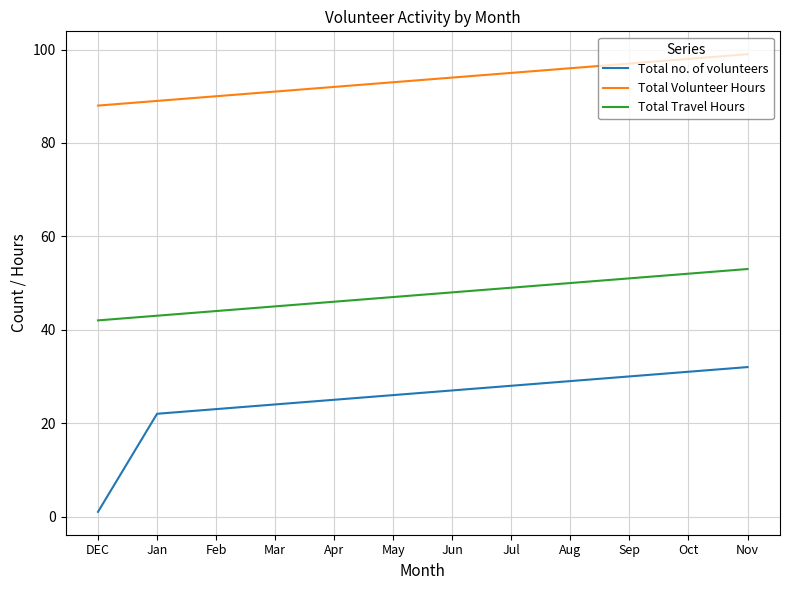

What position from the left is Apr?

5